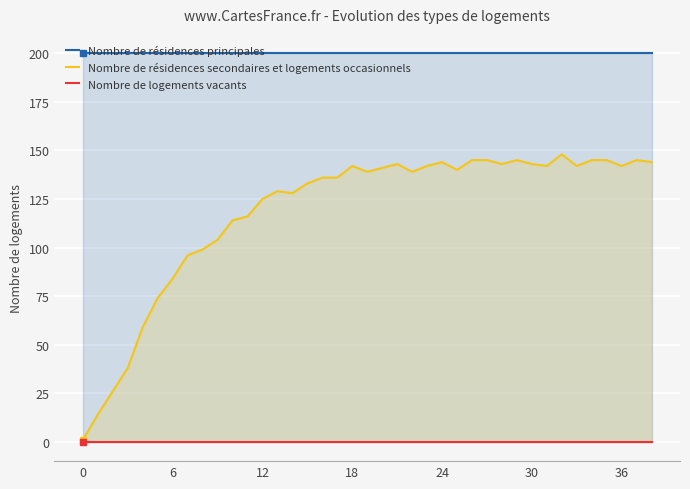

Which series changed the most between 21 and 31?

Nombre de résidences secondaires et logements occasionnels